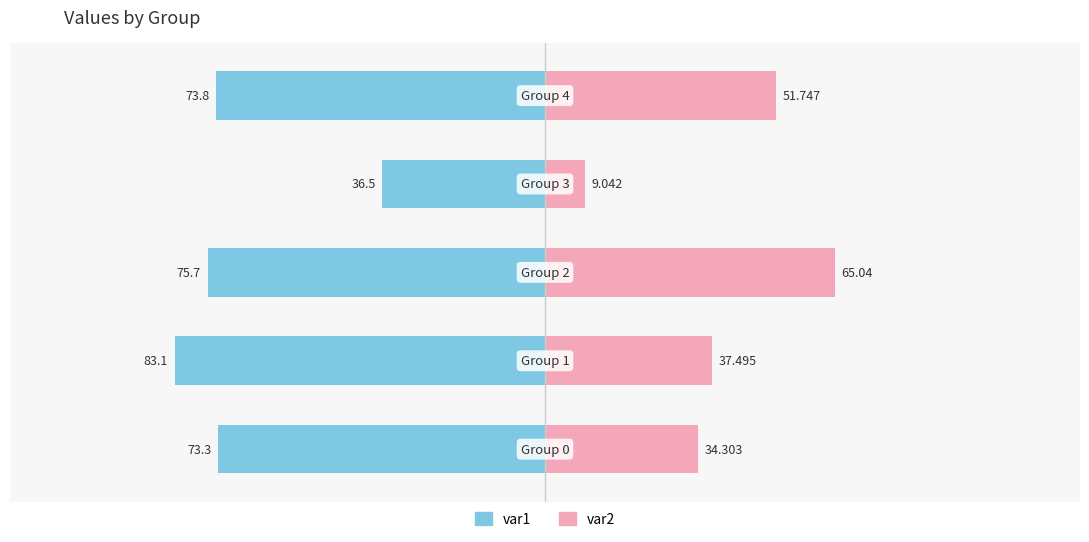

Read the var2 value at −50.

65.0